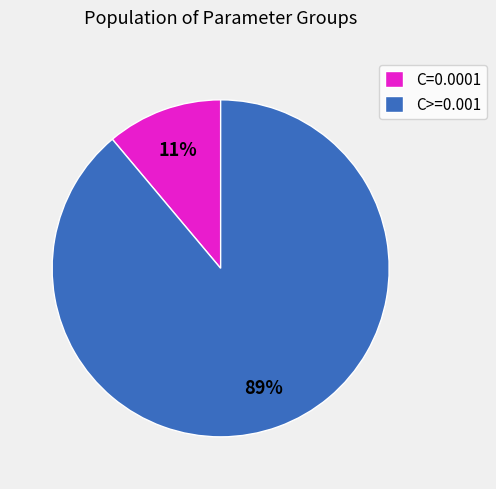

Rank the categories by value from highest to lowest.

C>=0.001, C=0.0001